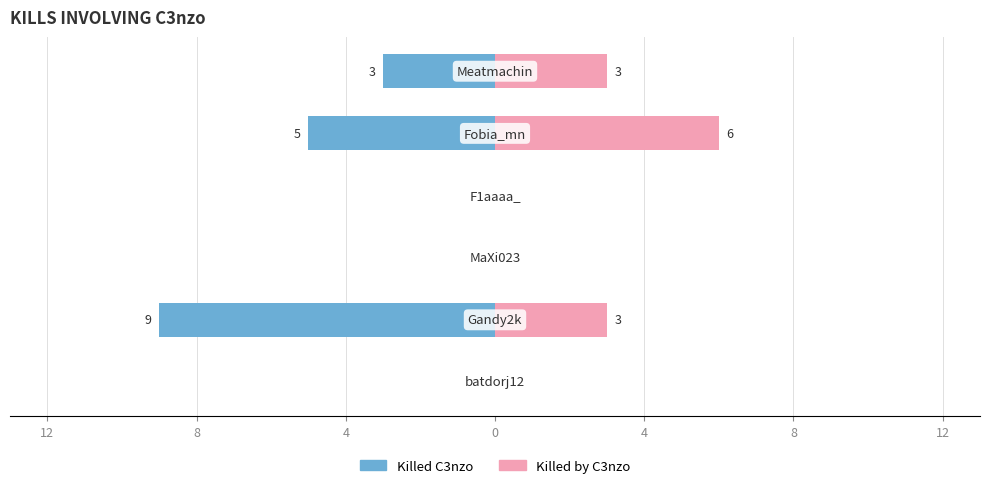

What is the average value of the Killed by C3nzo series?

2